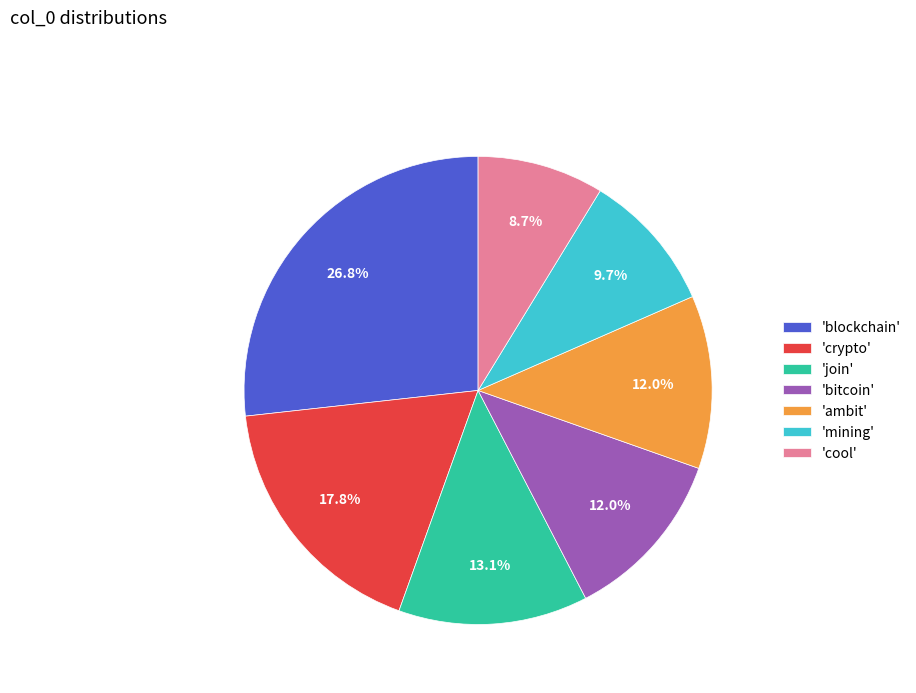

What is the total percentage of 'crypto' and 'cool'?

26.5%